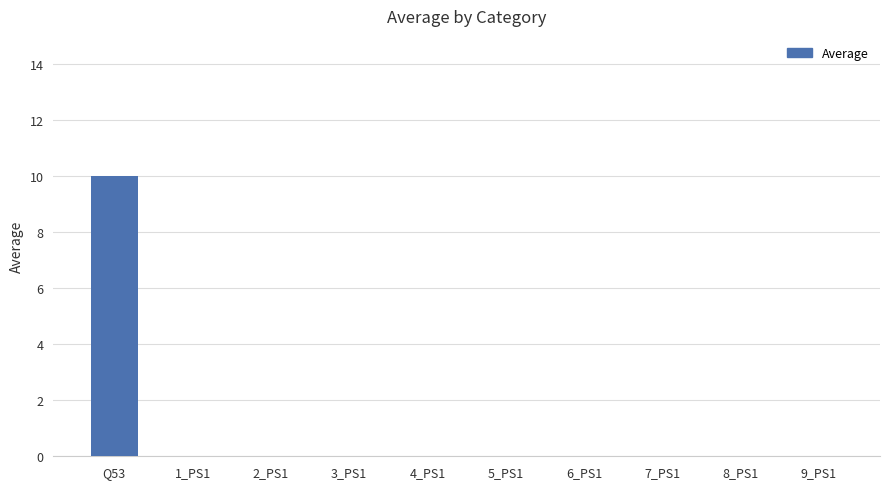

Count the values in the range 0 to 1.

9